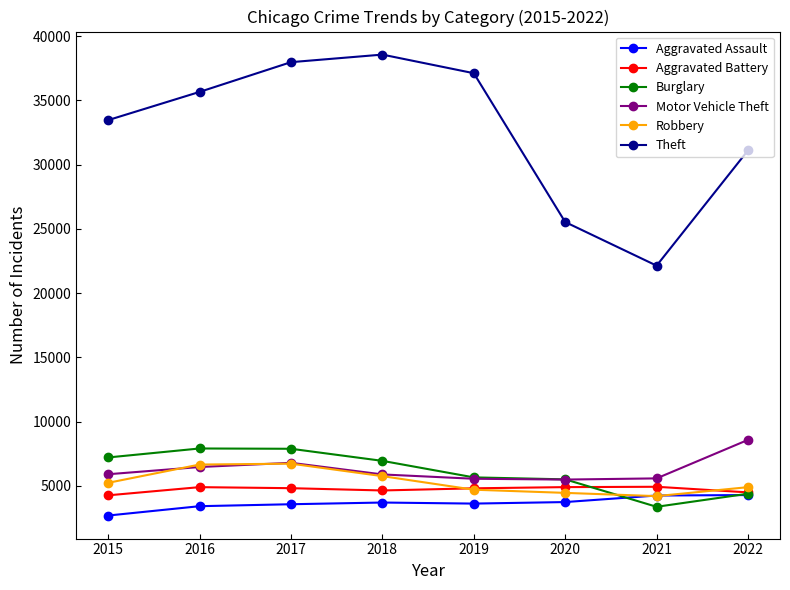

Which series has the largest range (max minus min)?

Theft